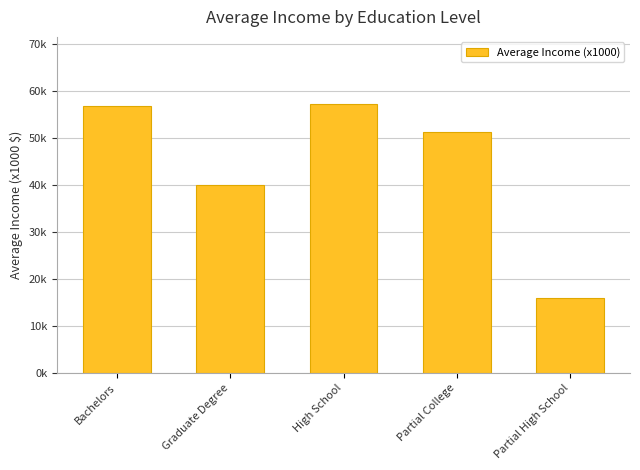

What position from the right is Graduate Degree?

4